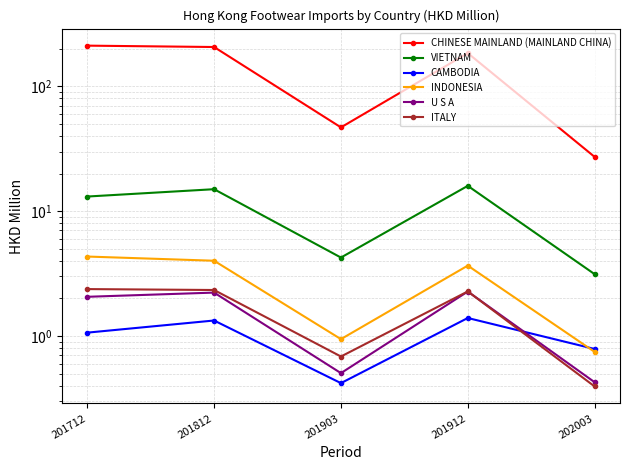

List the series in order of their peak value, lowest first.

CAMBODIA, U S A, ITALY, INDONESIA, VIETNAM, CHINESE MAINLAND (MAINLAND CHINA)